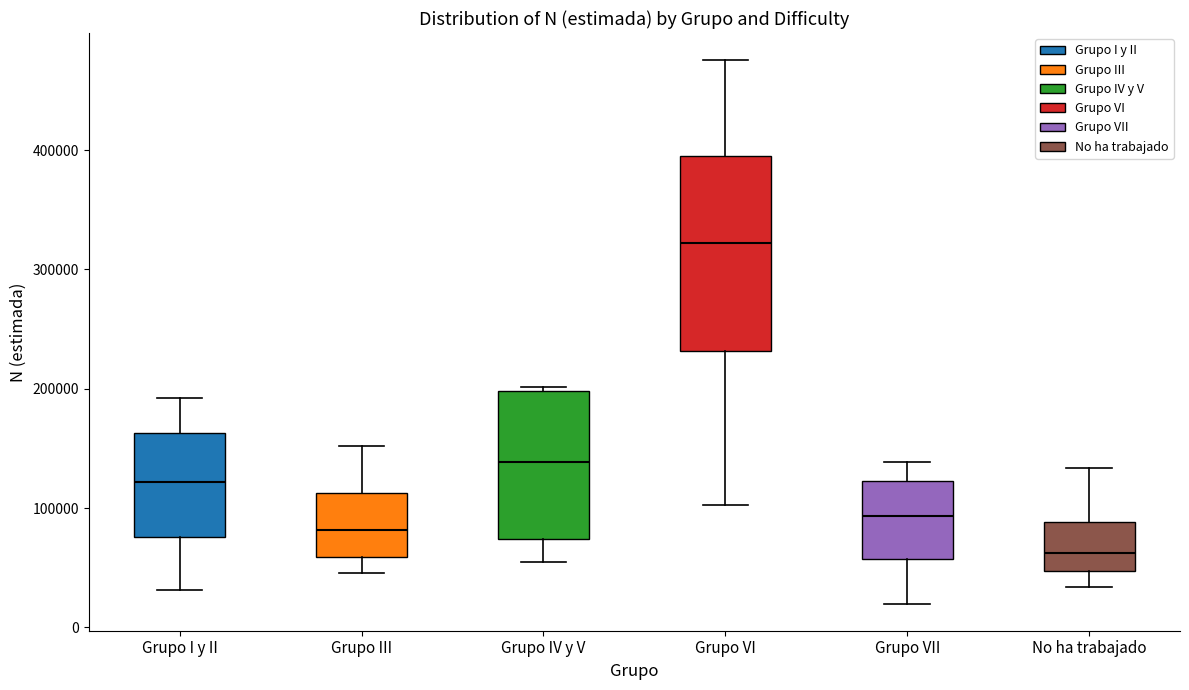

Reading left to right, read every box against the y-axis: the position of its median line, the range the box covers, and the ends of its whiskers. The values are not printed on the chart, so give them approximately, as read against the axis.

Grupo I y II: median 120000, box 80000 to 160000, whiskers 30000 to 190000
Grupo III: median 80000, box 60000 to 110000, whiskers 50000 to 150000
Grupo IV y V: median 140000, box 70000 to 200000, whiskers 60000 to 200000 (just above the box's upper edge)
Grupo VI: median 320000, box 230000 to 400000, whiskers 100000 to 480000
Grupo VII: median 90000, box 60000 to 120000, whiskers 20000 to 140000
No ha trabajado: median 60000, box 50000 to 90000, whiskers 30000 to 130000